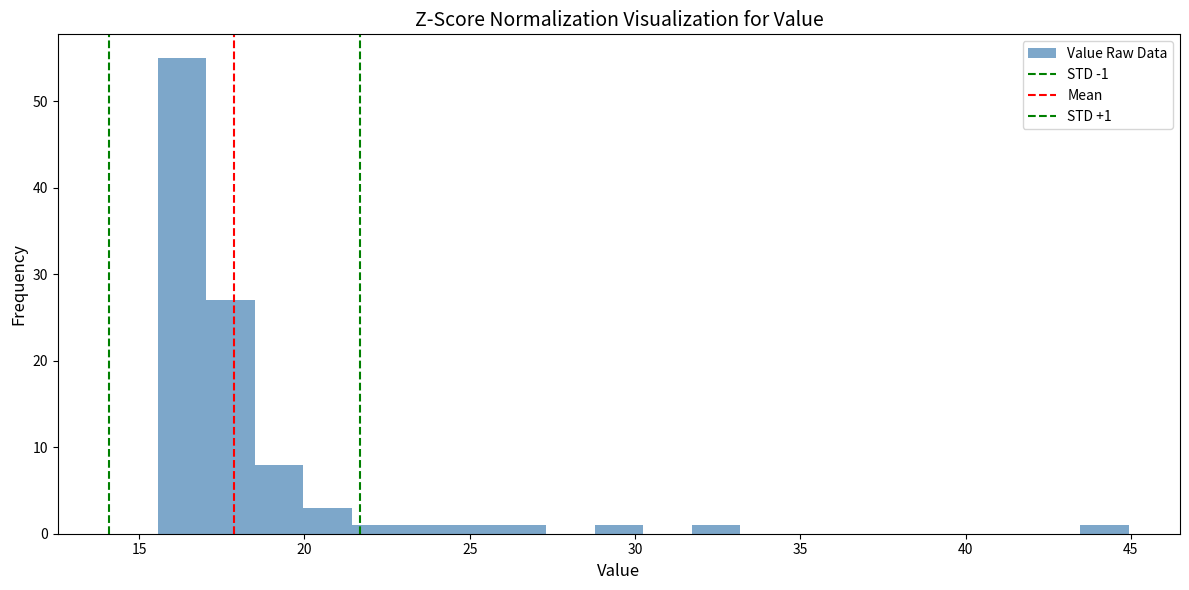

Around what value on the x-axis is the tallest bar? Give the approximate position of its centre, as read against the axis.

16.5